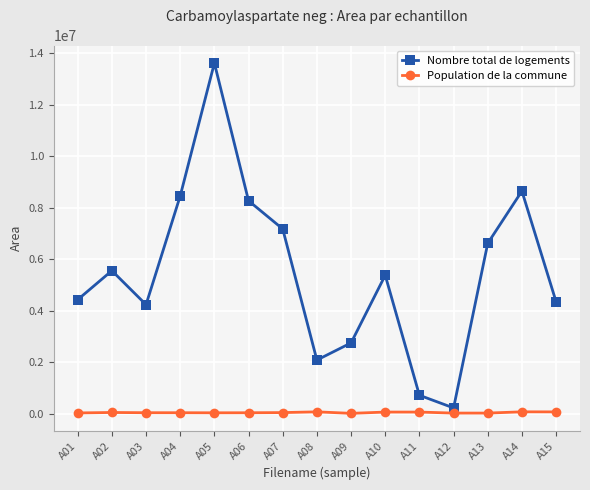

What is the minimum value for Population de la commune?

16811